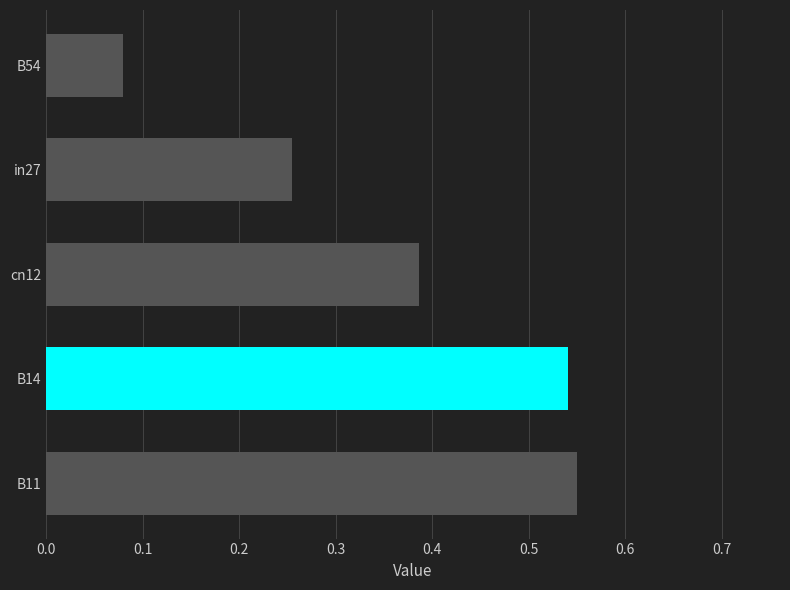

Are the bars horizontal?

Yes